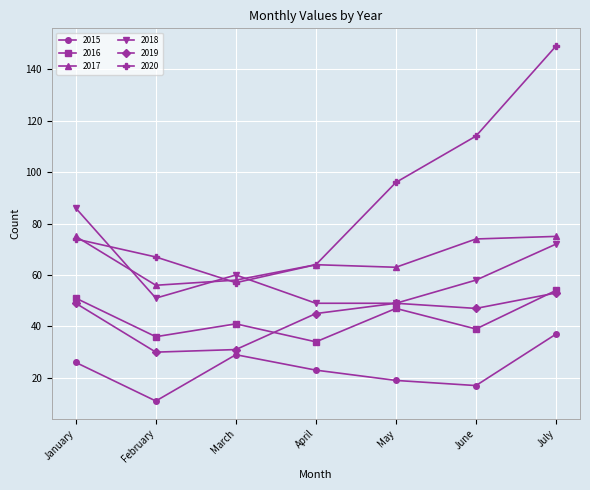

Which series changed the most between June and July?

2020